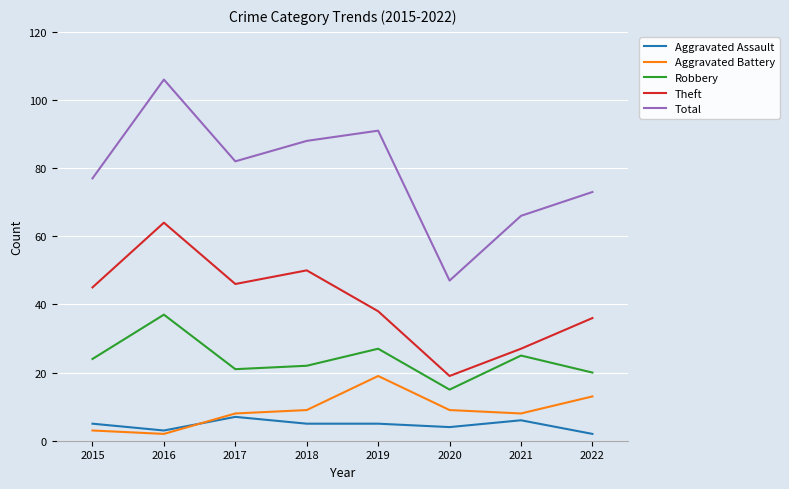

True or false: Robbery and Aggravated Assault cross at least once.

False